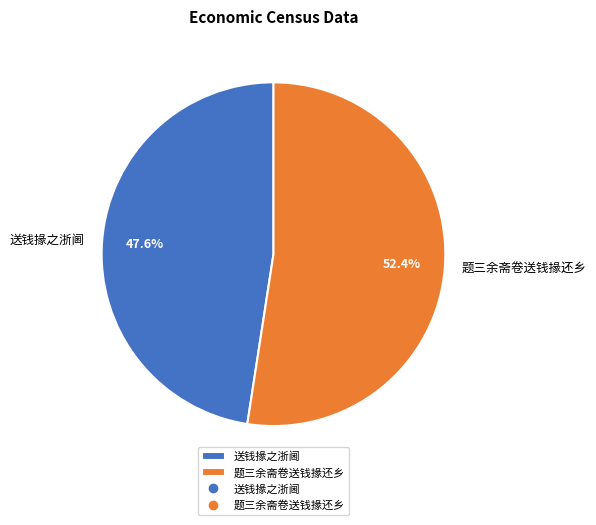

Which has a higher value, 送钱掾之浙阃 or 题三余斋卷送钱掾还乡?

题三余斋卷送钱掾还乡